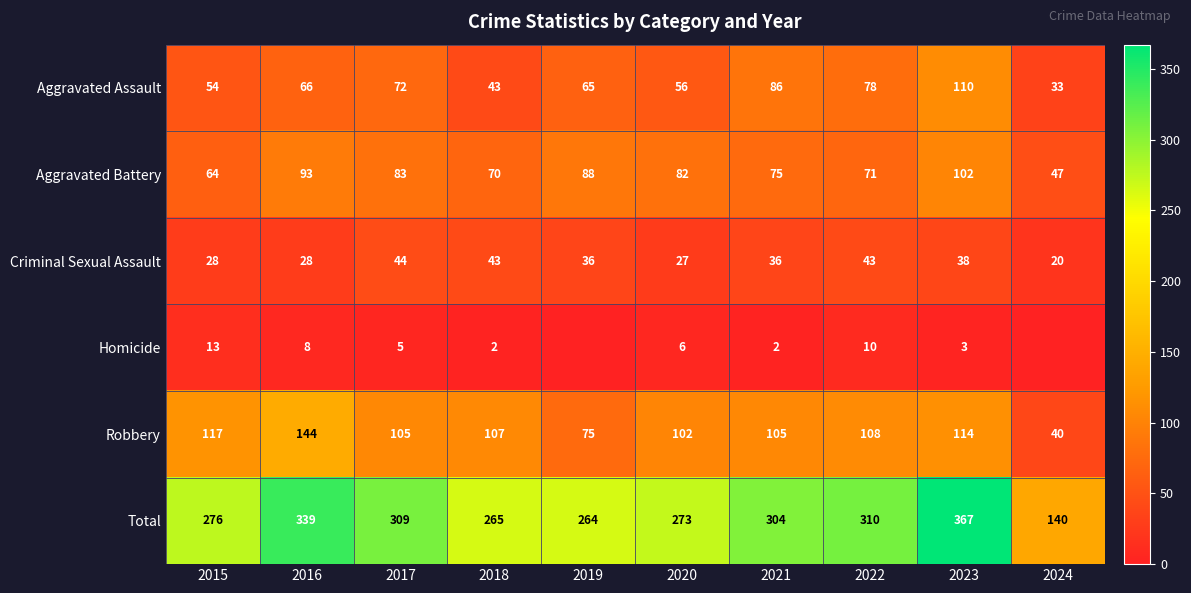

Read the Criminal Sexual Assault value at 2017, to the nearest 10.

40